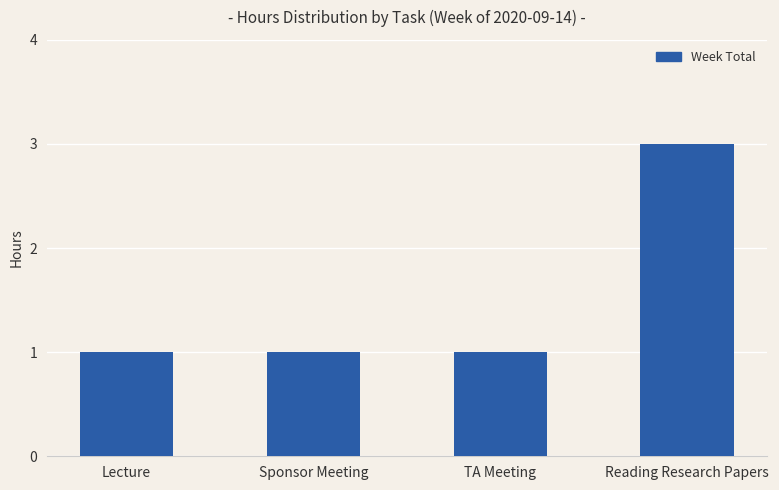

What is the change in value from Lecture to Reading Research Papers?

+2